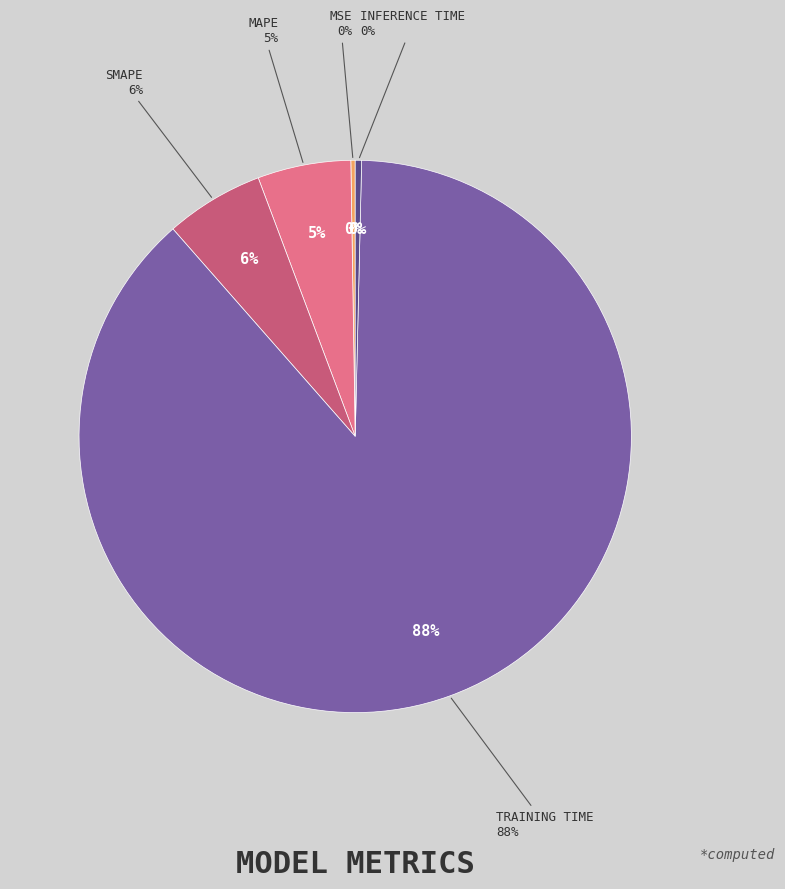

Do MSE and Training Time together represent more than half of the pie?

Yes